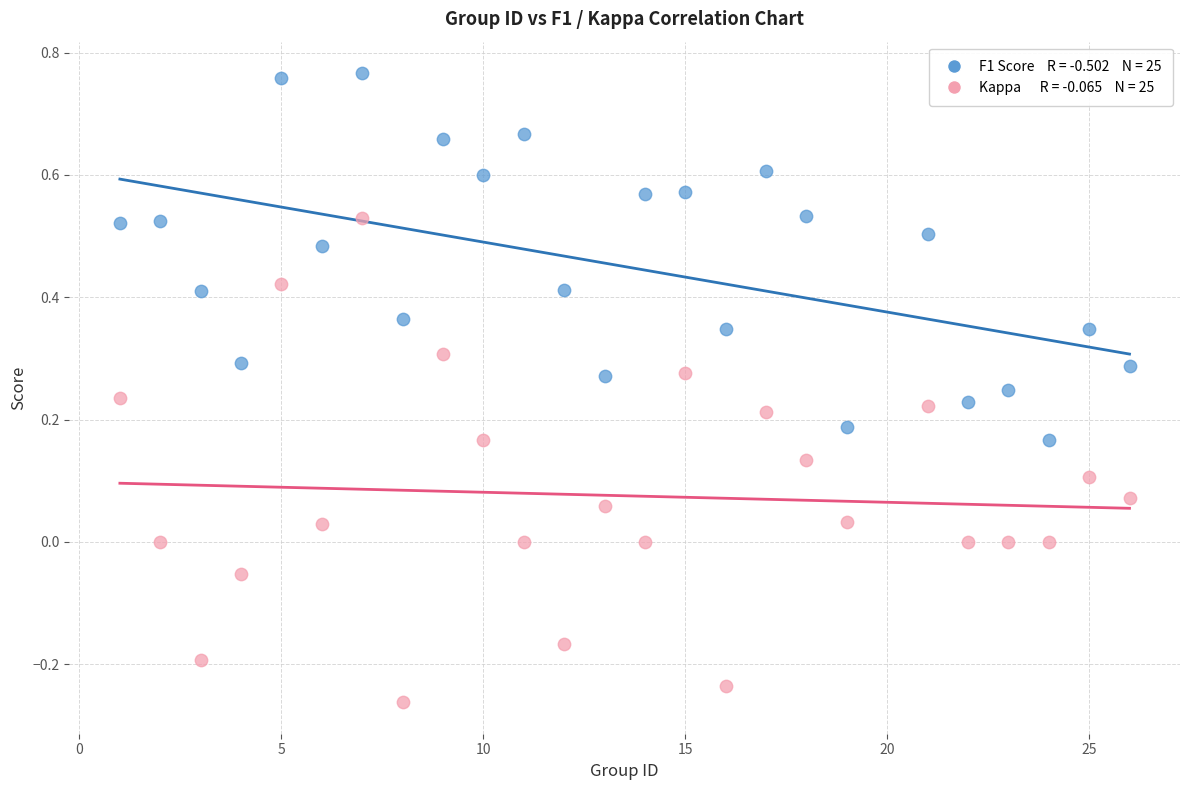

Across all data points, what is the range of X values (max minus min)?

25.0